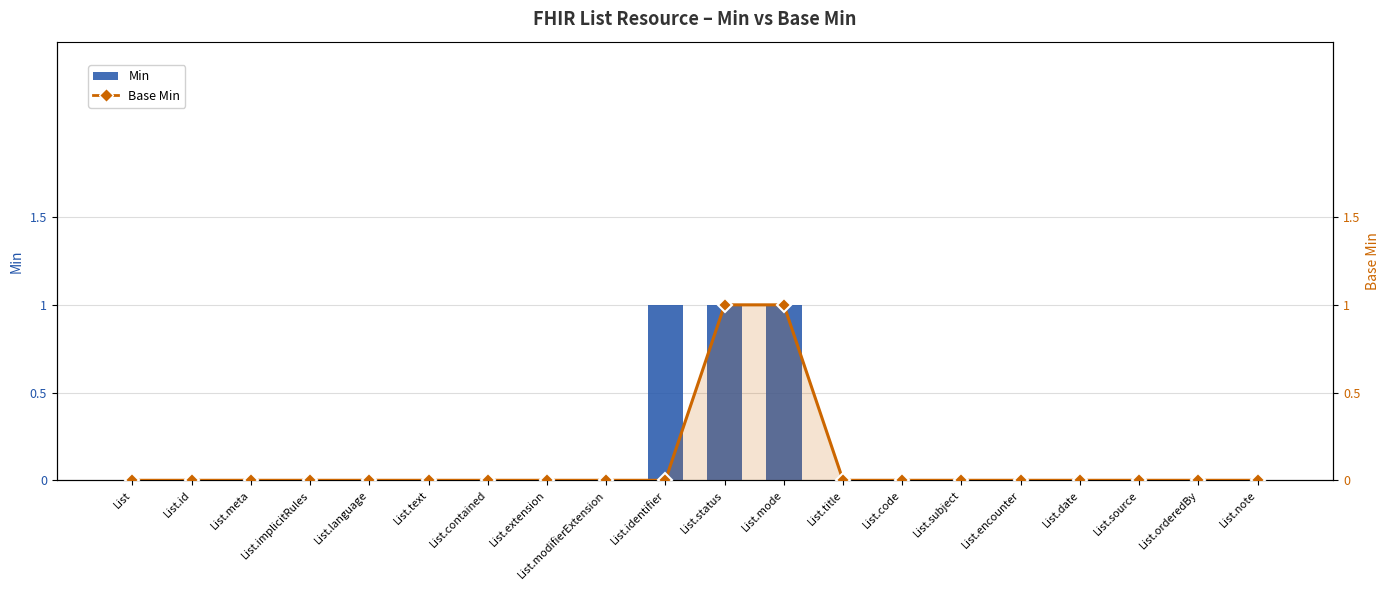

How many data points does each series have?

20